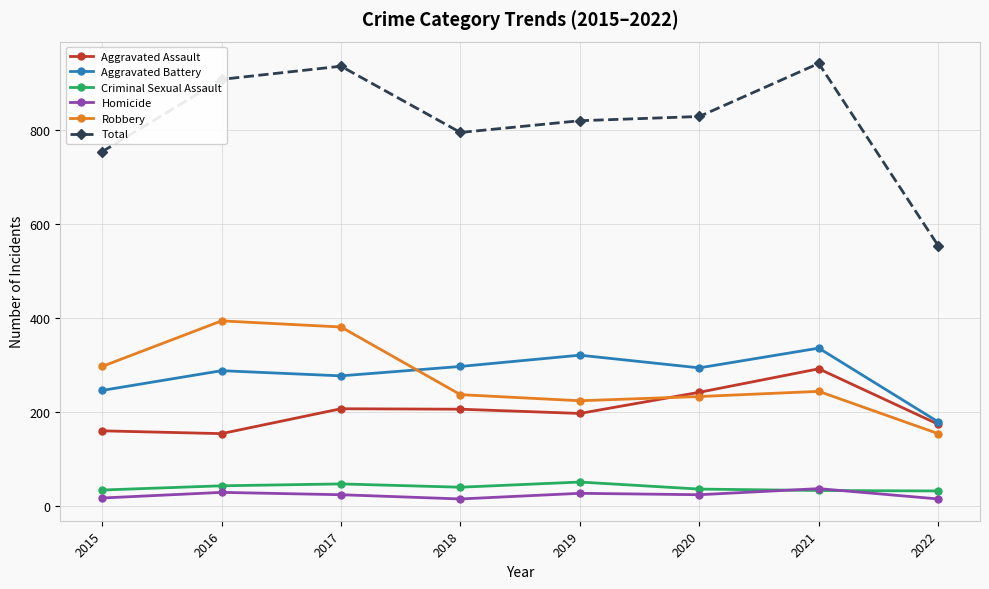

What are all the series names shown in the legend?

Aggravated Assault, Aggravated Battery, Criminal Sexual Assault, Homicide, Robbery, Total